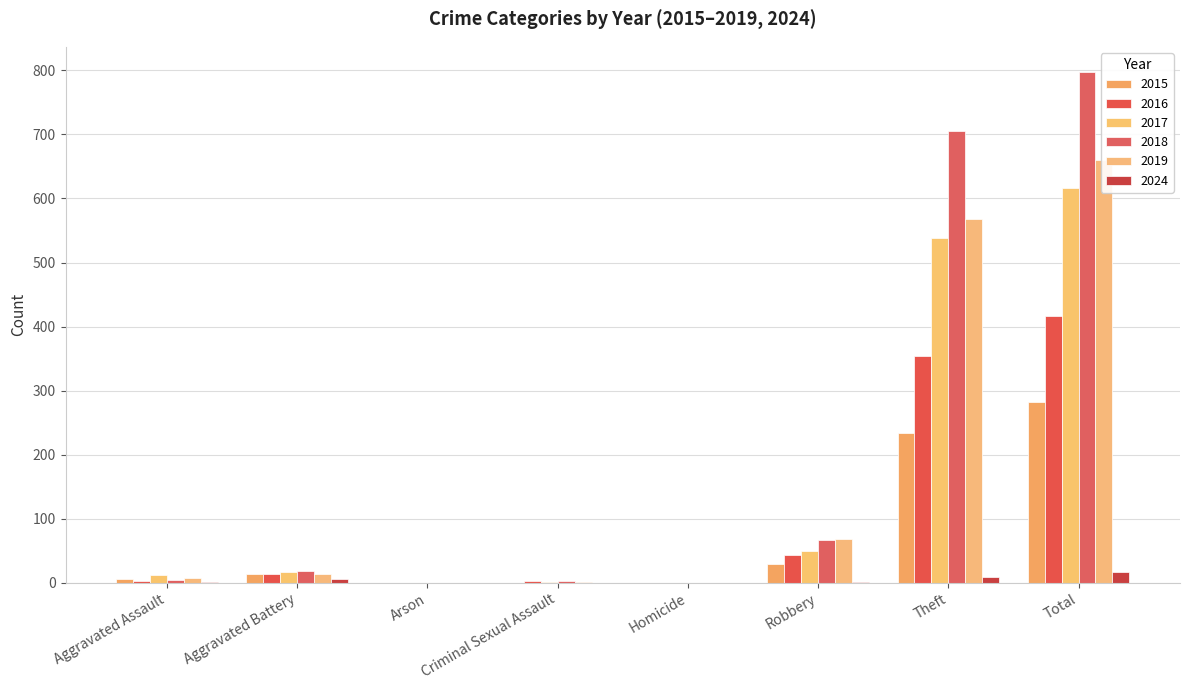

What is the label of the 1st bar from the right?

Total